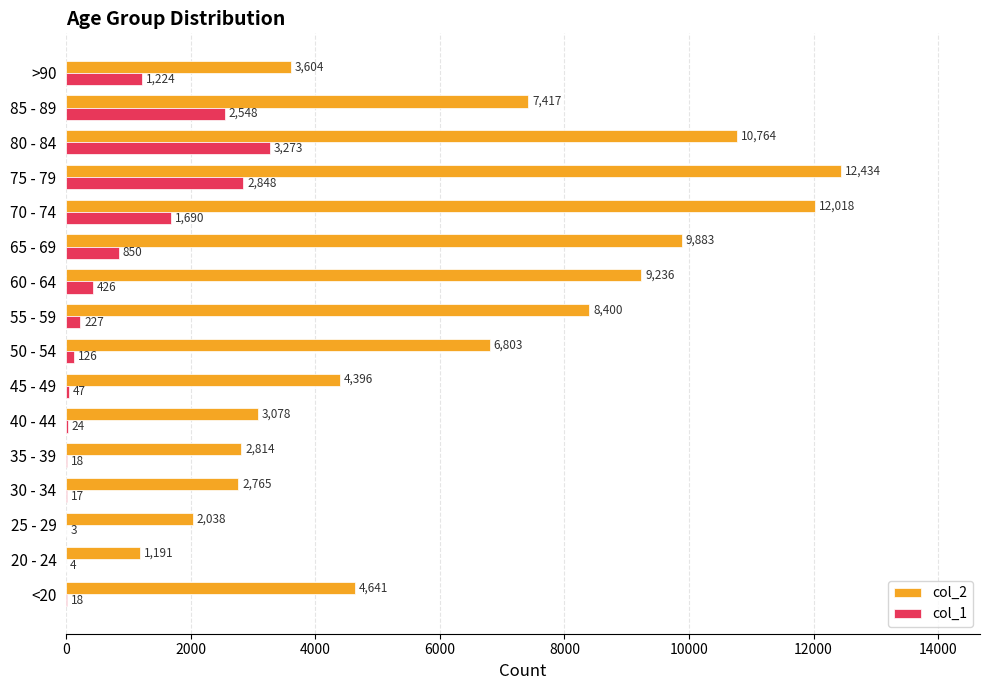

At which category is the sum across all series the highest?

75 - 79